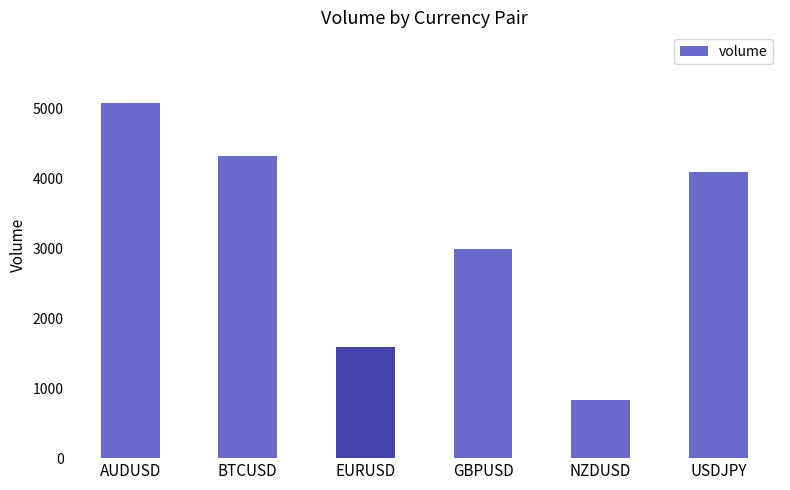

True or false: the data shows 5079 at AUDUSD.

True